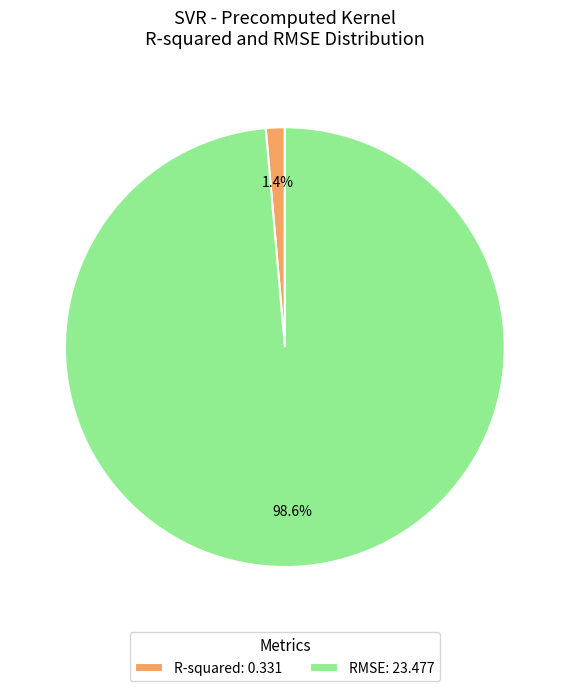

How many slices are in this pie chart?

2